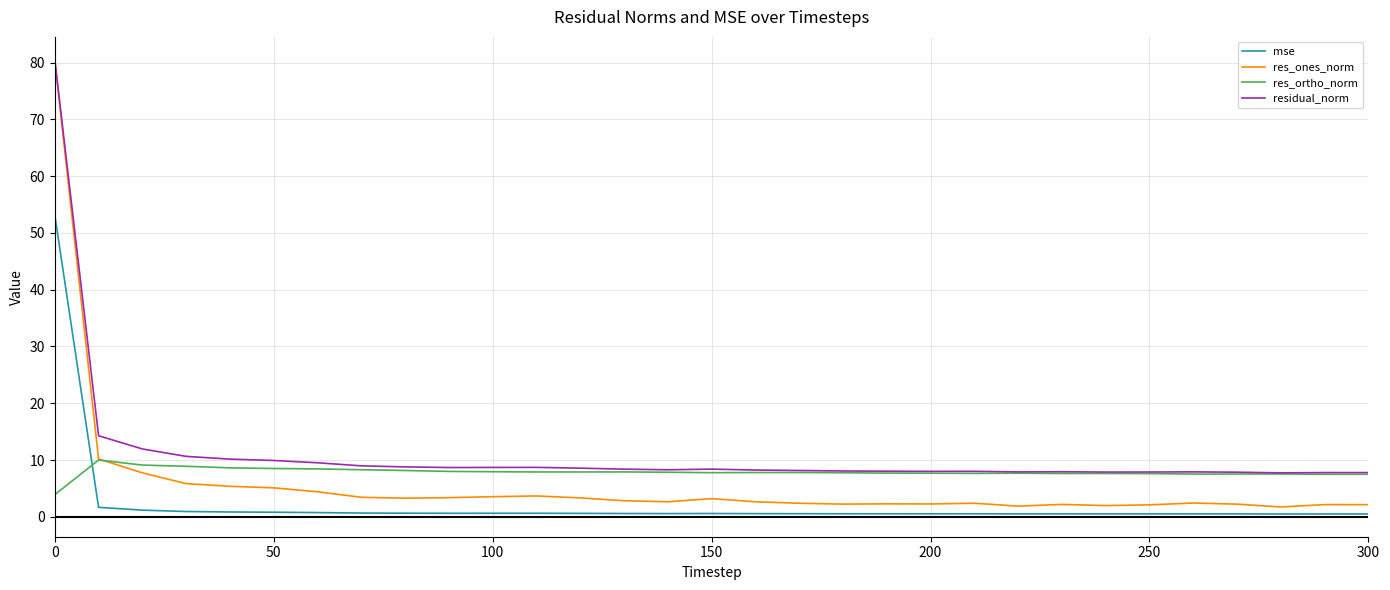

Which series has the widest spread of values?

res_ones_norm